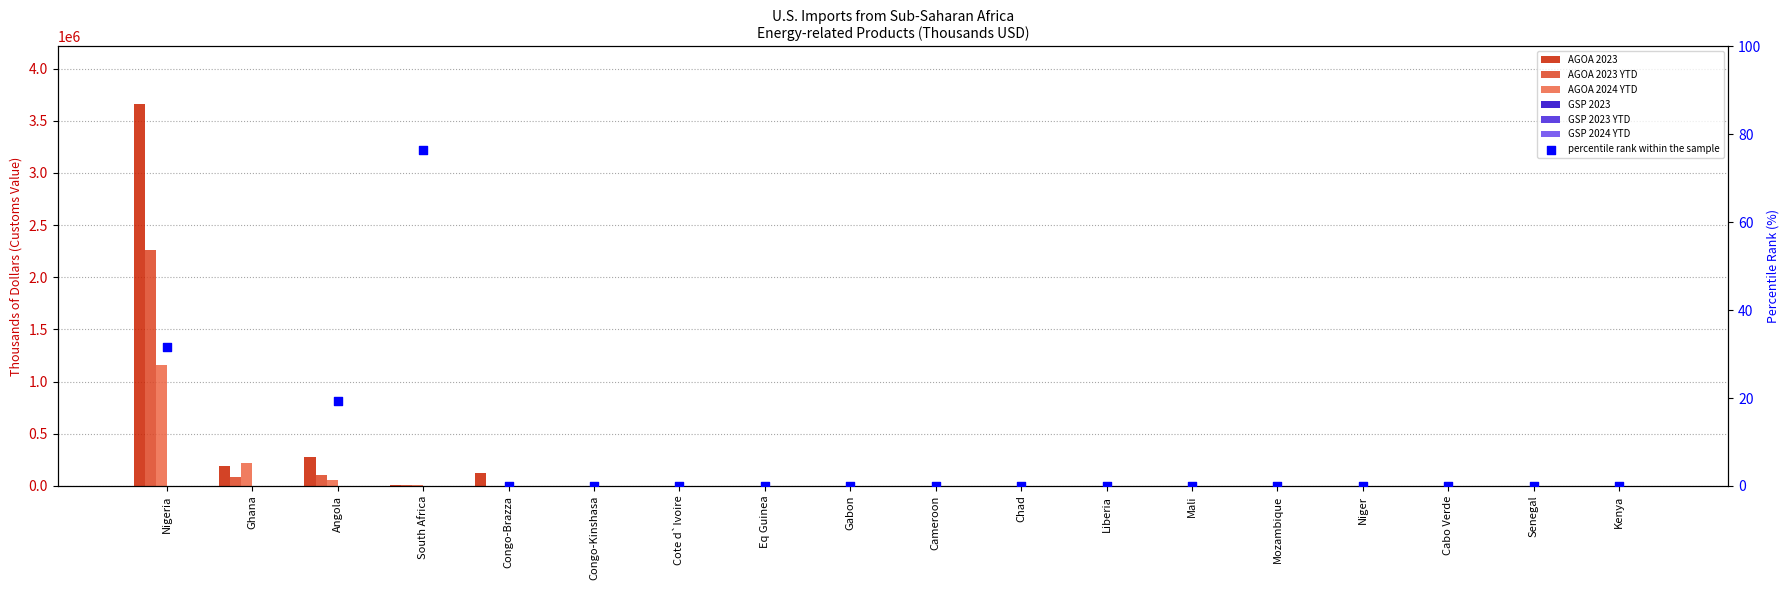

At how many categories does at least one series exceed 694958?

1